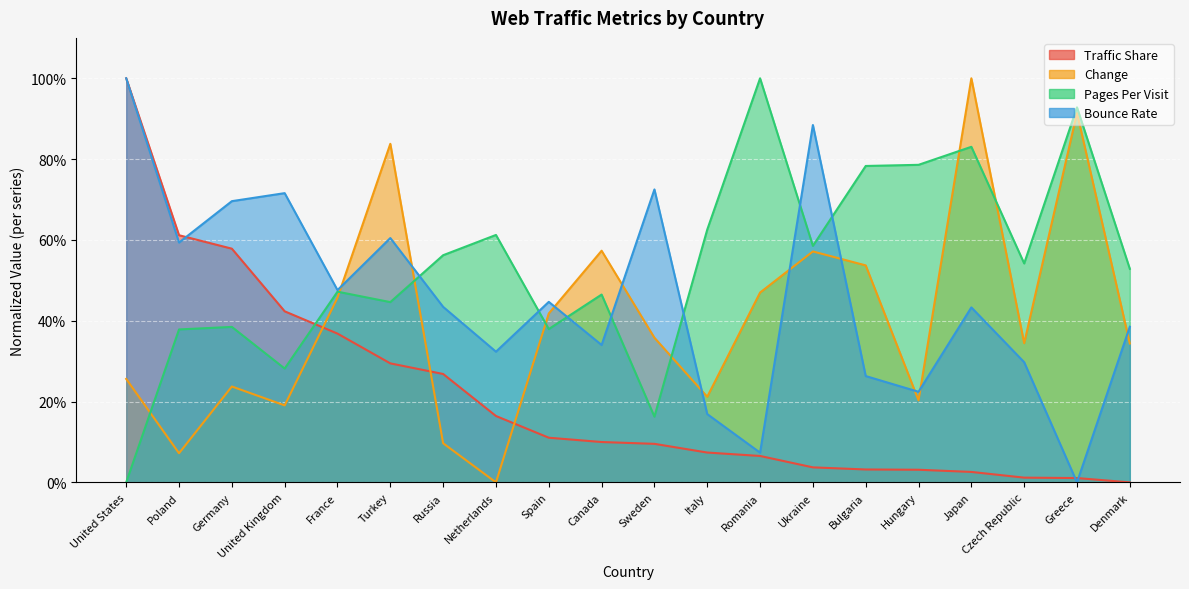

What is the maximum value shown in the chart?

1.0